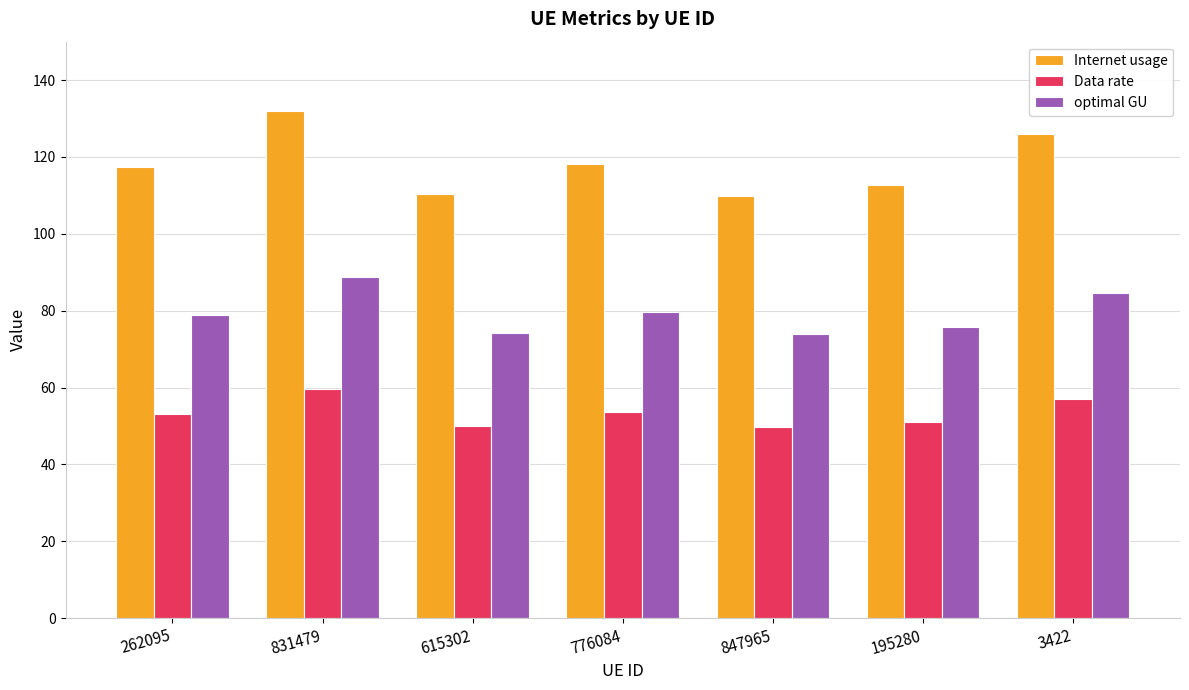

What is the minimum value for Internet usage?

109.8